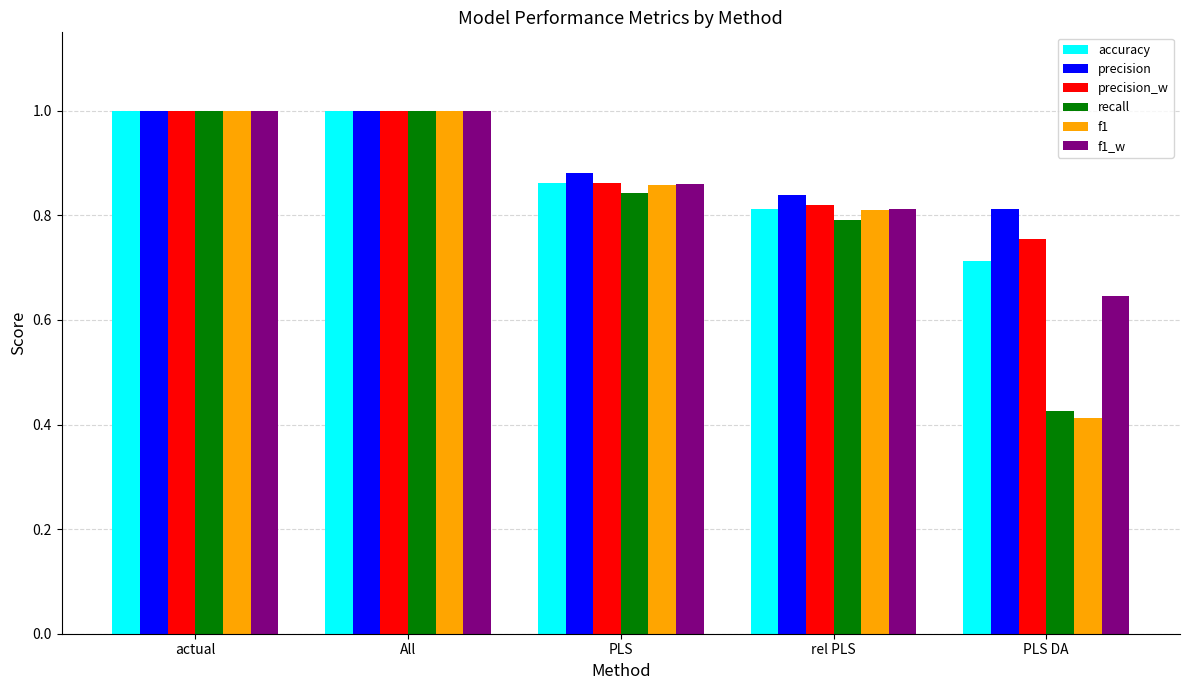

What is the sum of the recall values at All and actual?

2.0